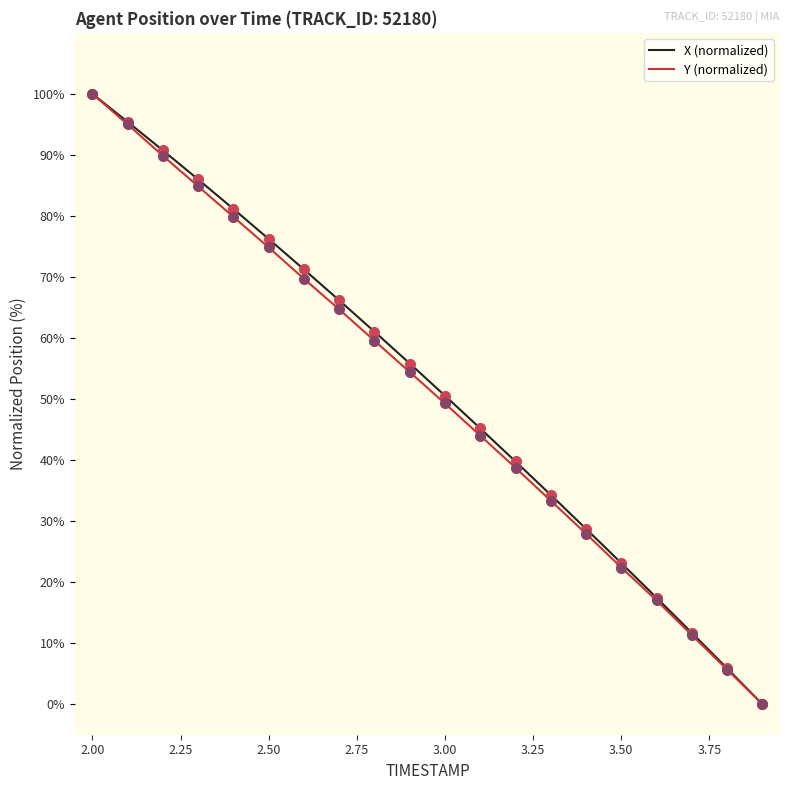

What is the greatest value displayed?

100.0